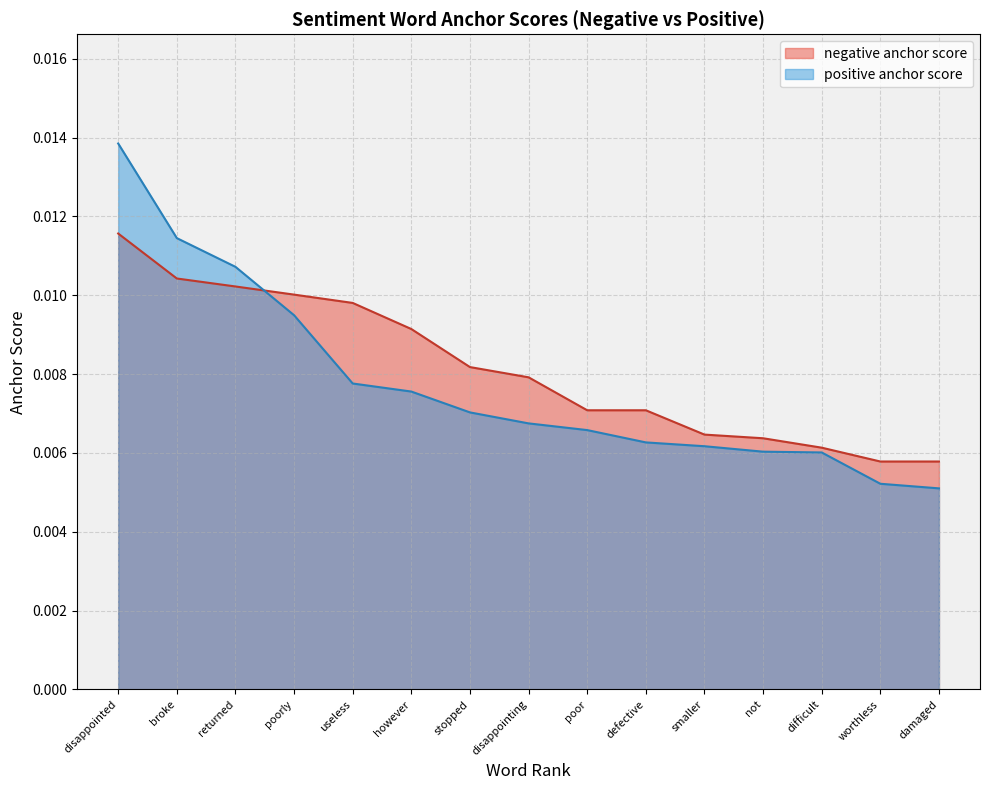

Is the value of negative anchor score at stopped greater than the value of positive anchor score at damaged?

Yes